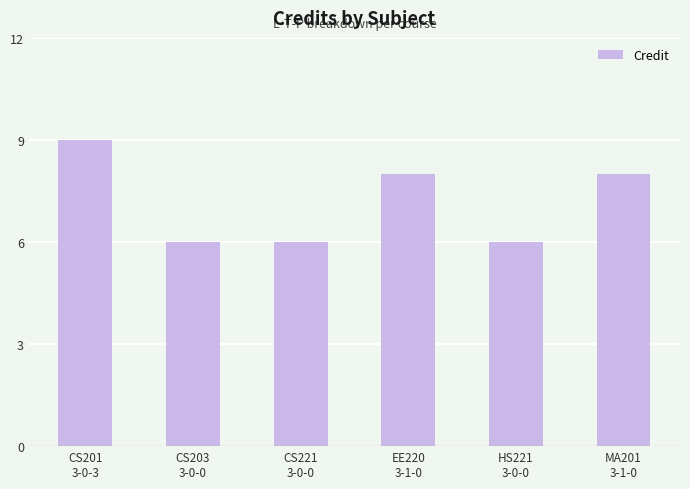

What value does the data have at HS221
3-0-0?

6